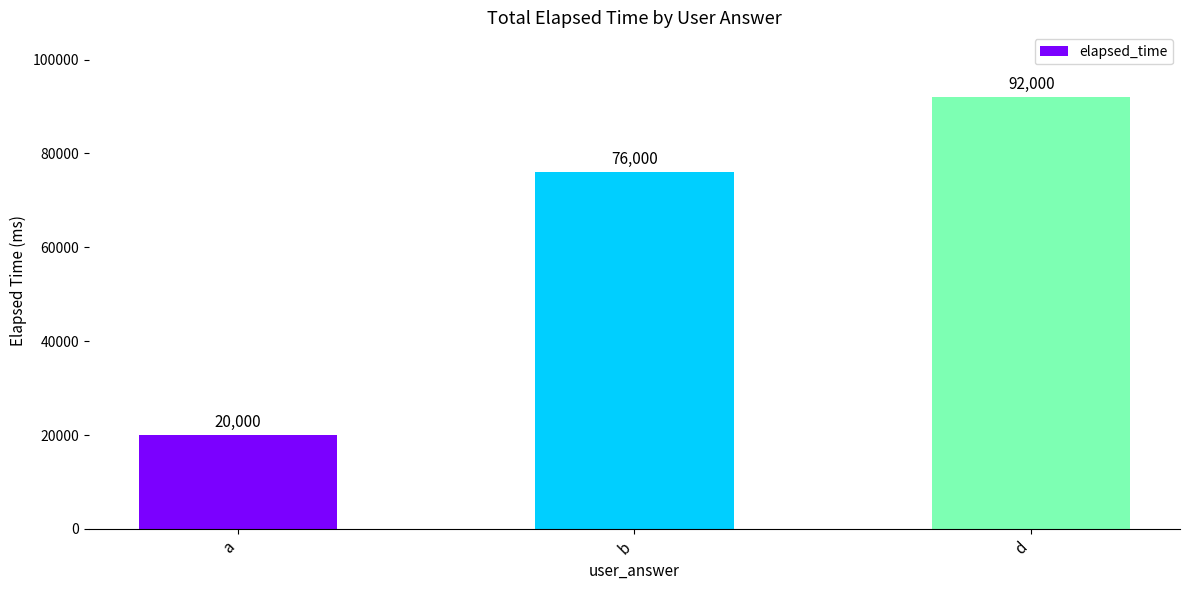

True or false: the data shows 20000 at a.

True